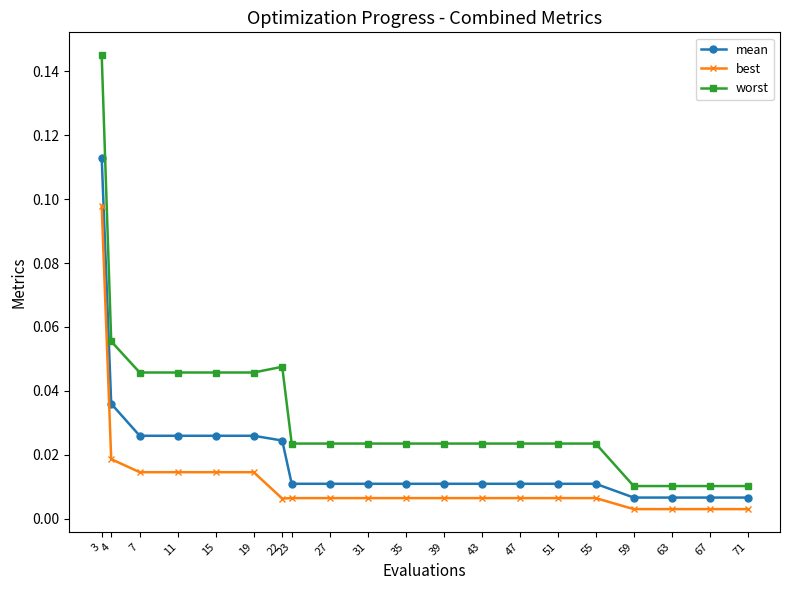

Does the chart have visible grid lines?

No